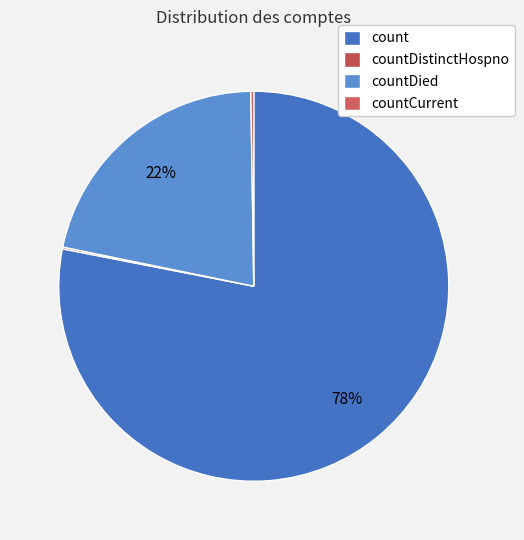

Combined, what portion of the pie is countCurrent and countDistinctHospno?

0.4%